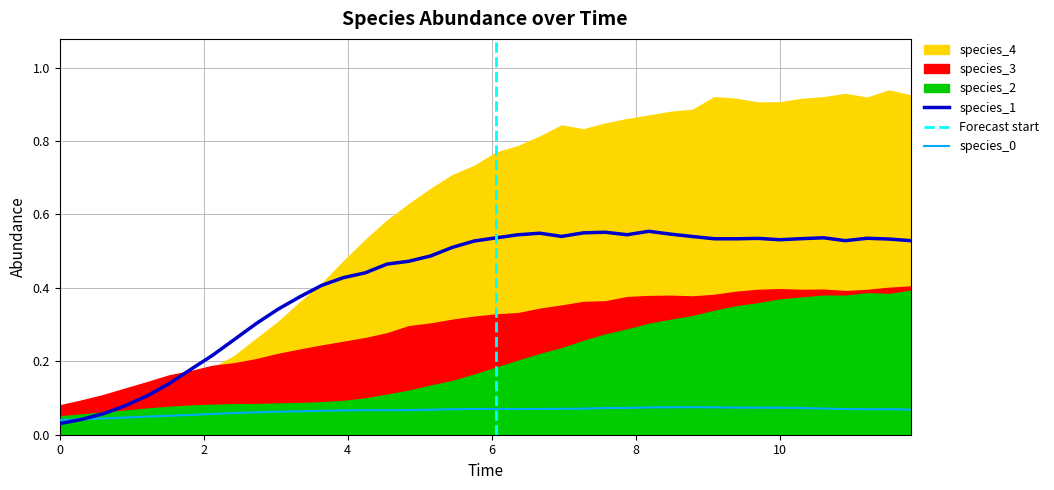

Reading left to right, what are all the values shown in this chart?

species_0: 0=0.0	1=0.0	2=0.0	3=0.0	4=0.0	5=0.1	6=0.1	7=0.1	8=0.1	9=0.1	10=0.1	11=0.1	12=0.1	13=0.1	14=0.1	15=0.1	16=0.1	17=0.1	18=0.1	19=0.1	20=0.1	21=0.1	22=0.1	23=0.1	24=0.1	25=0.1	26=0.1	27=0.1	28=0.1	29=0.1	30=0.1	31=0.1	32=0.1	33=0.1	34=0.1	35=0.1	36=0.1	37=0.1	38=0.1	39=0.1
species_1: 0=0.0	1=0.0	2=0.1	3=0.1	4=0.1	5=0.1	6=0.2	7=0.2	8=0.3	9=0.3	10=0.3	11=0.4	12=0.4	13=0.4	14=0.4	15=0.5	16=0.5	17=0.5	18=0.5	19=0.5	20=0.5	21=0.5	22=0.5	23=0.5	24=0.5	25=0.6	26=0.5	27=0.6	28=0.5	29=0.5	30=0.5	31=0.5	32=0.5	33=0.5	34=0.5	35=0.5	36=0.5	37=0.5	38=0.5	39=0.5
species_2: 0=0.1	1=0.1	2=0.1	3=0.1	4=0.1	5=0.1	6=0.1	7=0.1	8=0.1	9=0.1	10=0.1	11=0.1	12=0.1	13=0.1	14=0.1	15=0.1	16=0.1	17=0.1	18=0.1	19=0.2	20=0.2	21=0.2	22=0.2	23=0.2	24=0.3	25=0.3	26=0.3	27=0.3	28=0.3	29=0.3	30=0.3	31=0.3	32=0.4	33=0.4	34=0.4	35=0.4	36=0.4	37=0.4	38=0.4	39=0.4
species_3: 0=0.1	1=0.1	2=0.1	3=0.1	4=0.1	5=0.2	6=0.2	7=0.2	8=0.2	9=0.2	10=0.2	11=0.2	12=0.2	13=0.3	14=0.3	15=0.3	16=0.3	17=0.3	18=0.3	19=0.3	20=0.3	21=0.3	22=0.3	23=0.4	24=0.4	25=0.4	26=0.4	27=0.4	28=0.4	29=0.4	30=0.4	31=0.4	32=0.4	33=0.4	34=0.4	35=0.4	36=0.4	37=0.4	38=0.4	39=0.4
species_4: 0=0.1	1=0.1	2=0.1	3=0.1	4=0.1	5=0.1	6=0.2	7=0.2	8=0.2	9=0.3	10=0.3	11=0.4	12=0.4	13=0.5	14=0.5	15=0.6	16=0.6	17=0.7	18=0.7	19=0.7	20=0.8	21=0.8	22=0.8	23=0.8	24=0.8	25=0.8	26=0.9	27=0.9	28=0.9	29=0.9	30=0.9	31=0.9	32=0.9	33=0.9	34=0.9	35=0.9	36=0.9	37=0.9	38=0.9	39=0.9